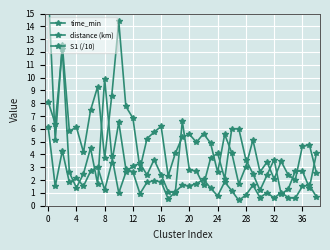

True or false: distance (km) has more than 0 interior local peaks.

True